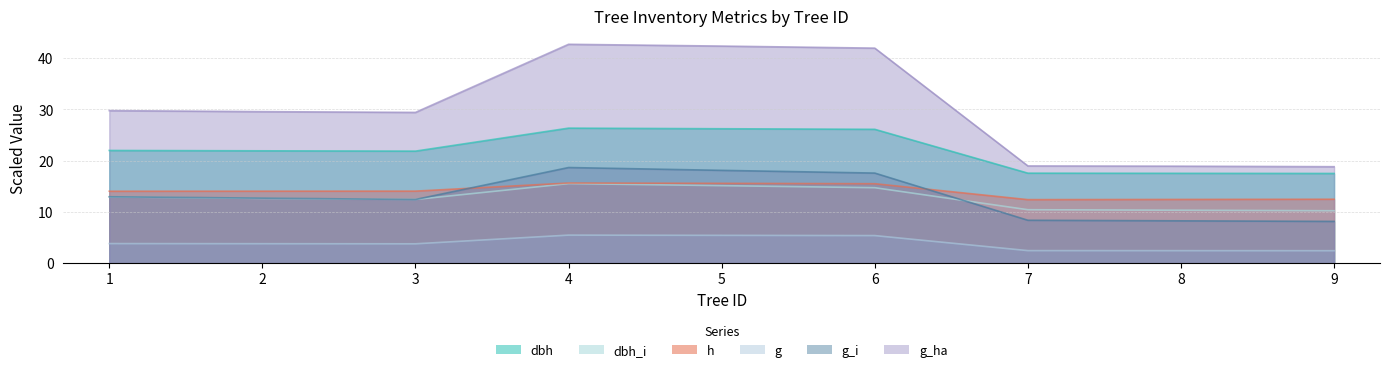

What is the difference between the second highest and minimum values in the h series?

3.2